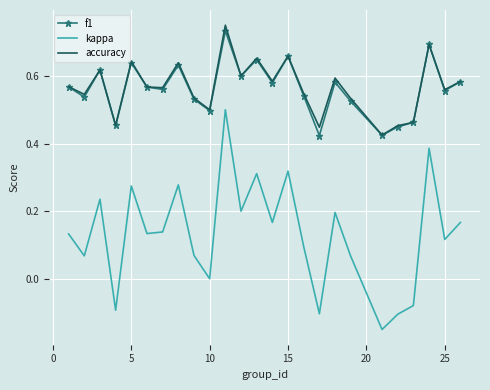

True or false: kappa and accuracy cross at least once.

False